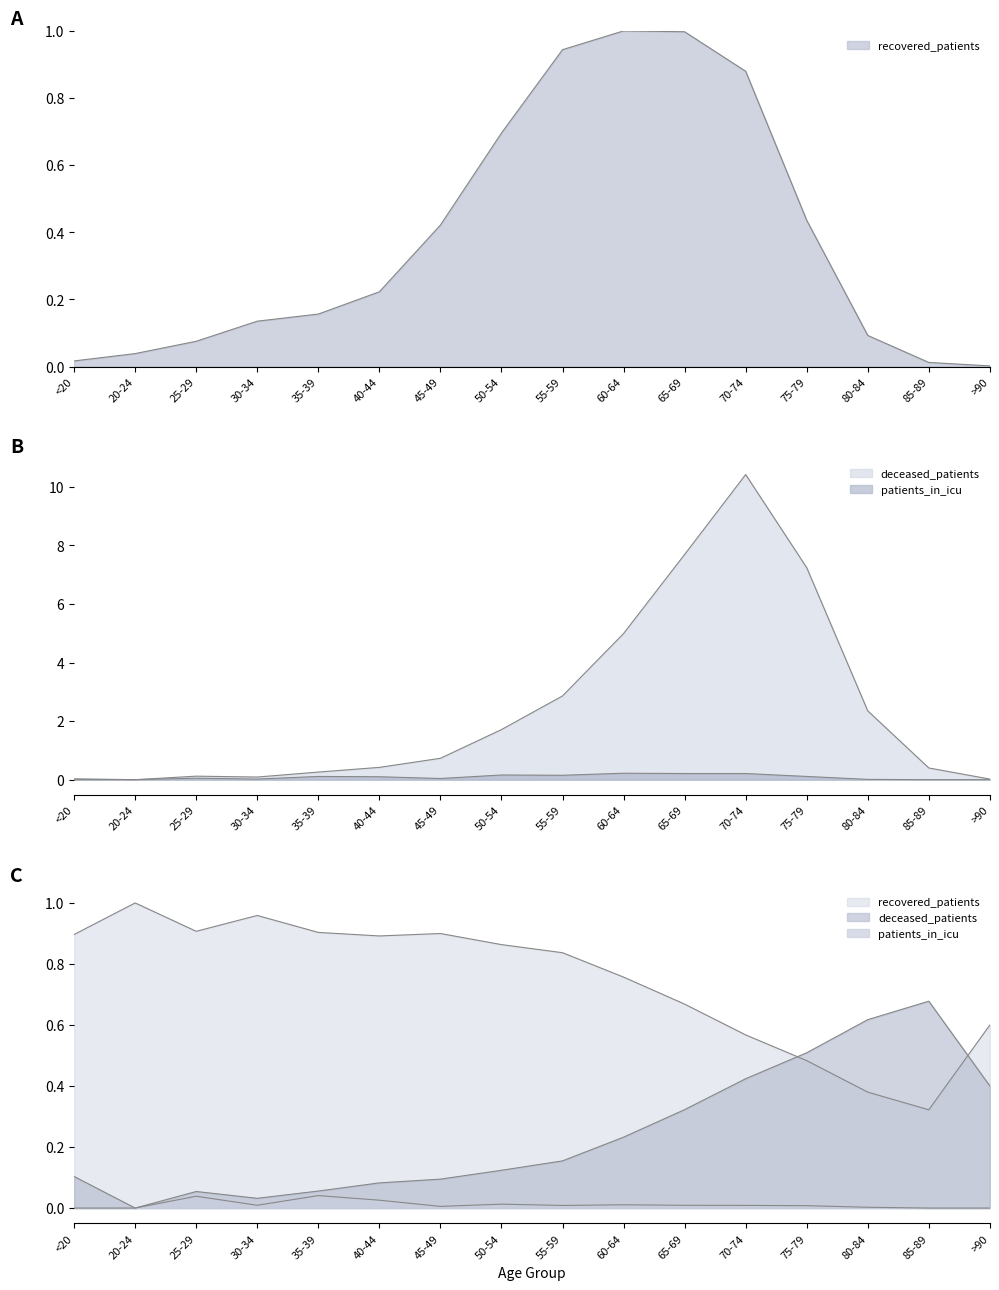

The value of deceased_patients at >90 is 0.0. True or false?

True